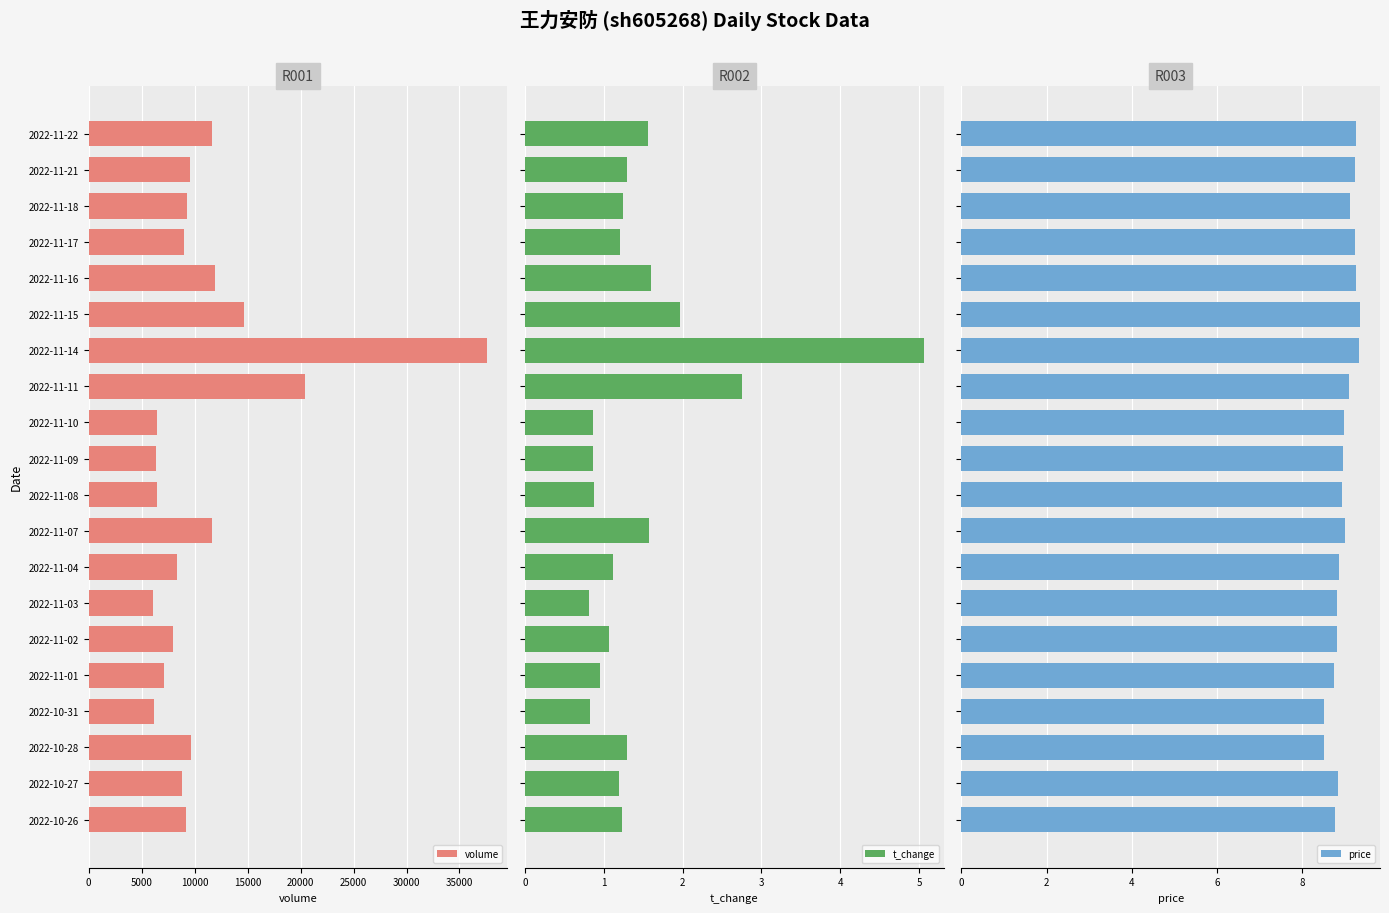

Rank the series by their maximum value, from lowest to highest.

t_change, price, volume